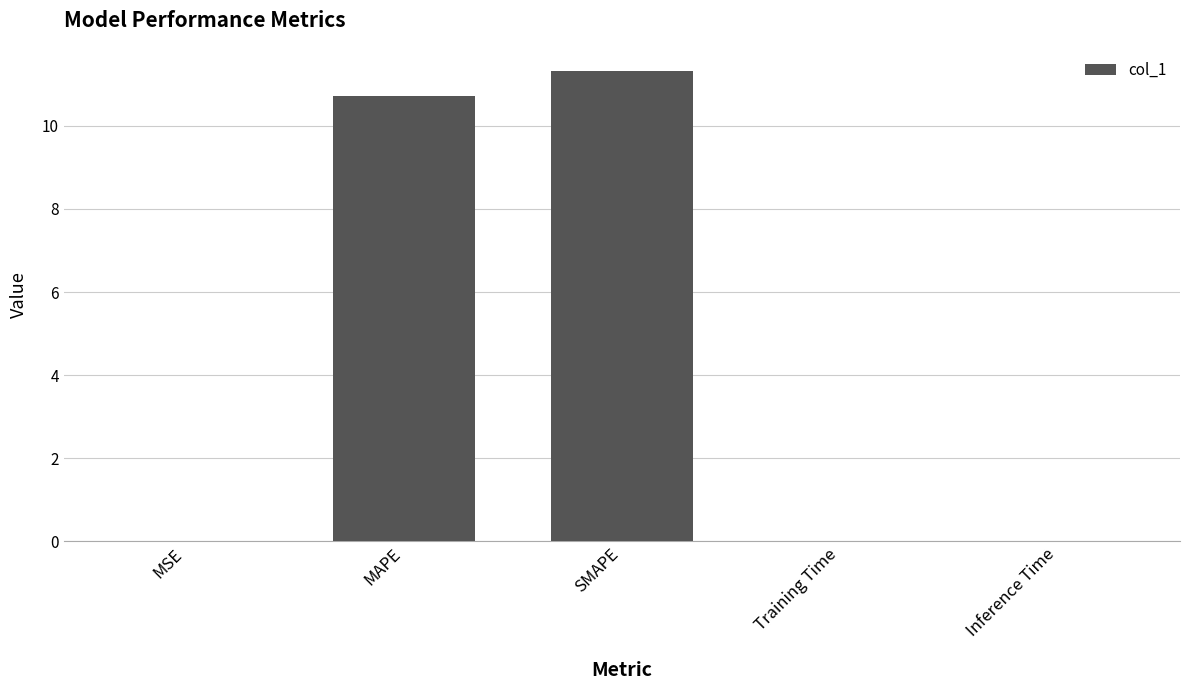

What is the sum of all values?

22.0